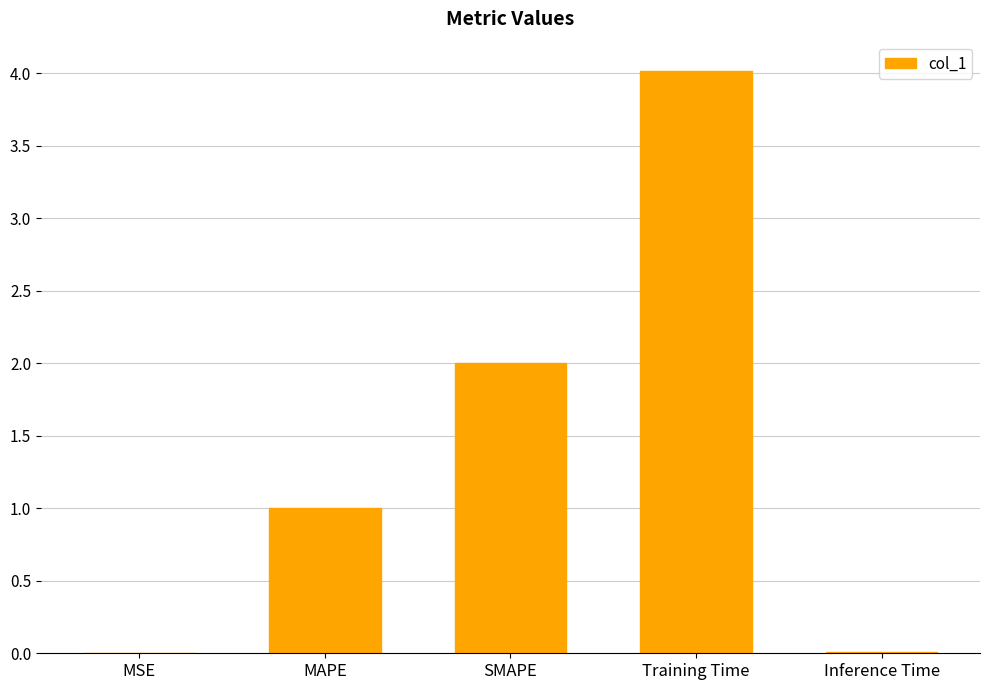

What is the maximum value shown in the chart?

4.0